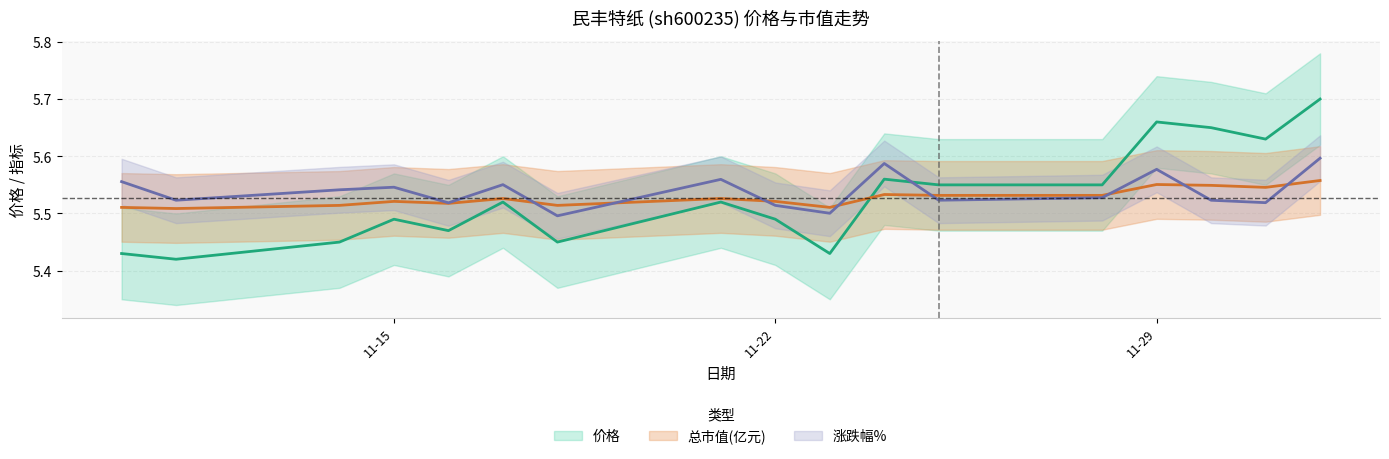

Does the chart display data point markers on the line(s)?

No